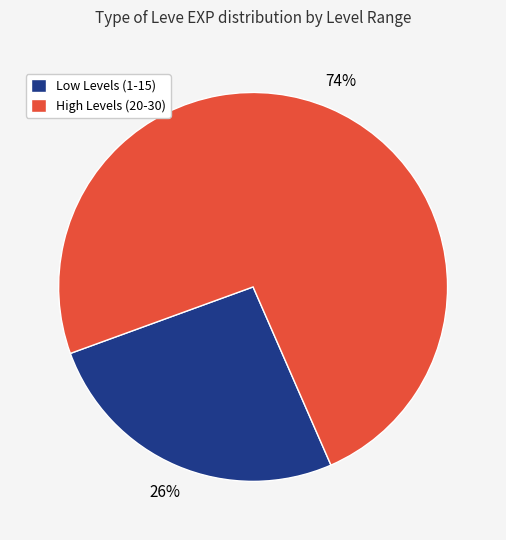

Which has a higher value, High Levels (20-30) or Low Levels (1-15)?

High Levels (20-30)